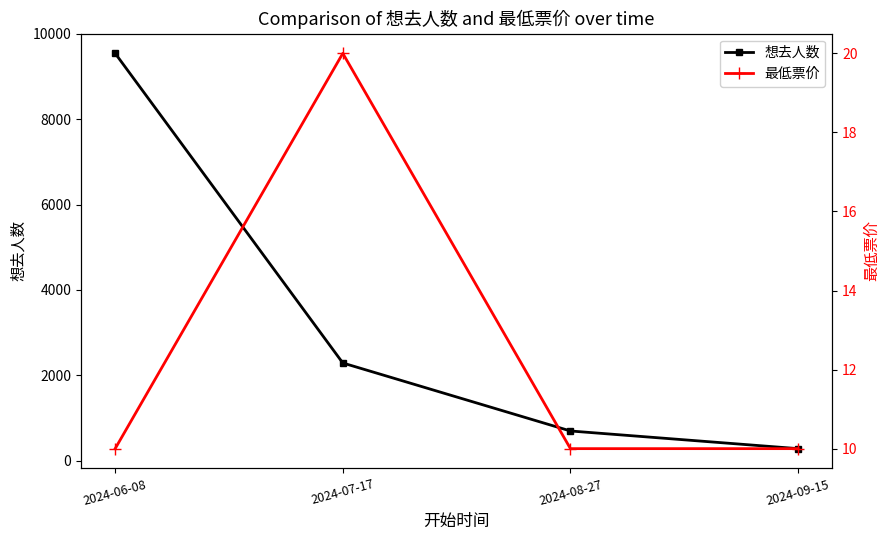

Which label corresponds to the largest value in the chart?

2024-06-08